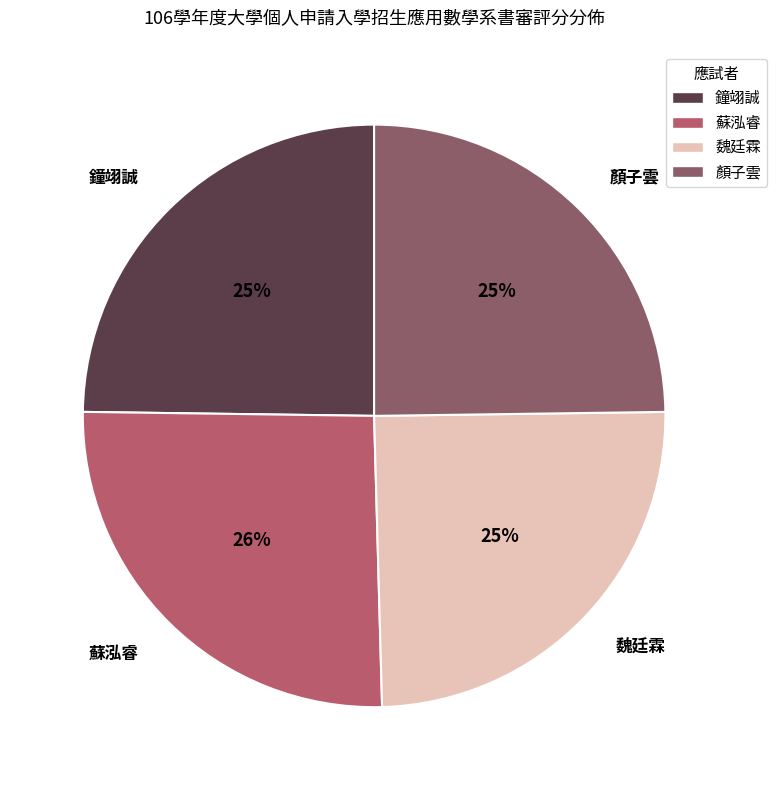

Is it true that 鐘翊誠 is 32% of the pie?

False